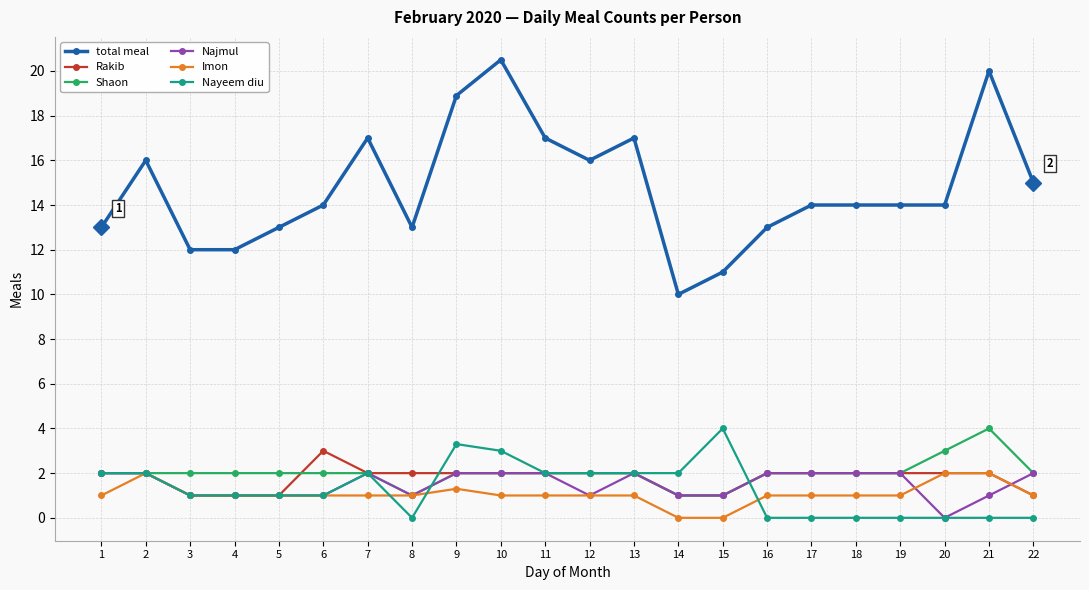

What is the maximum value shown in the chart?

20.5